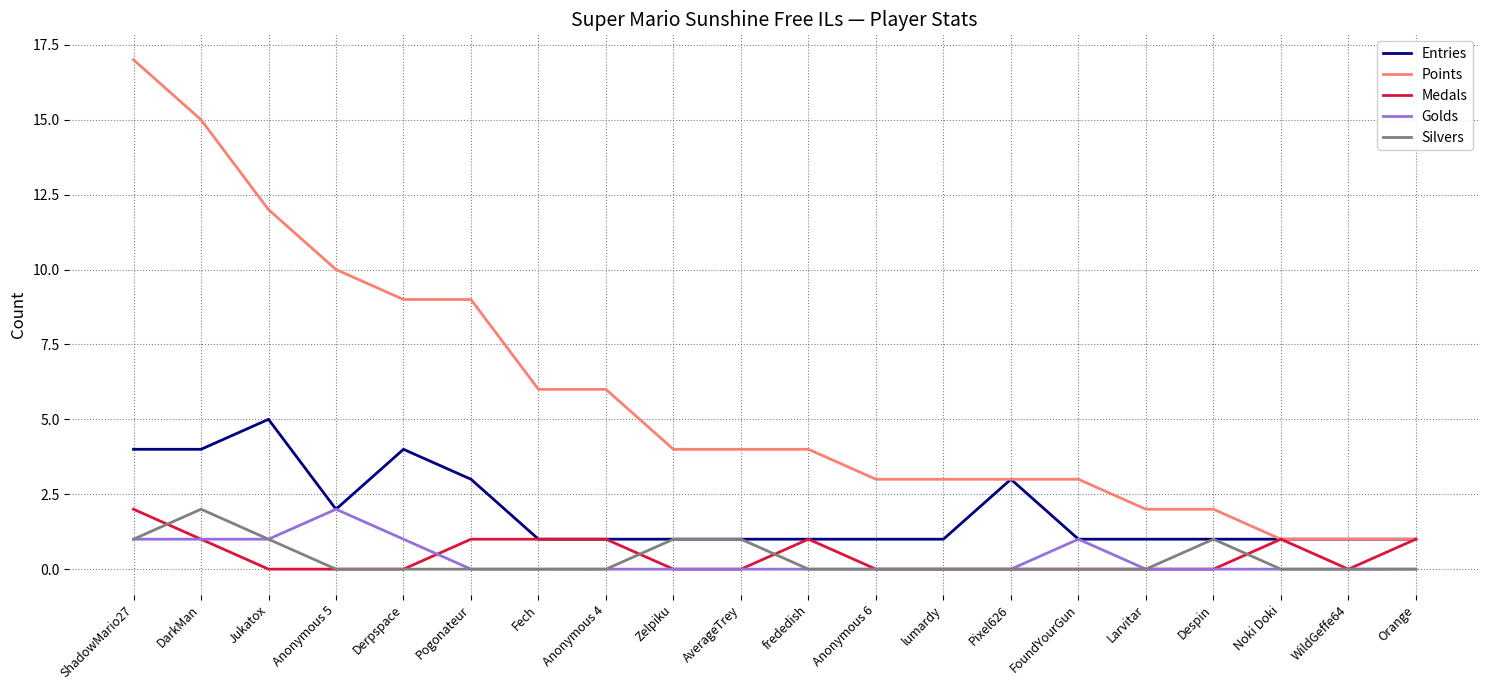

At which category does the chart reach its peak across all series?

ShadowMario27